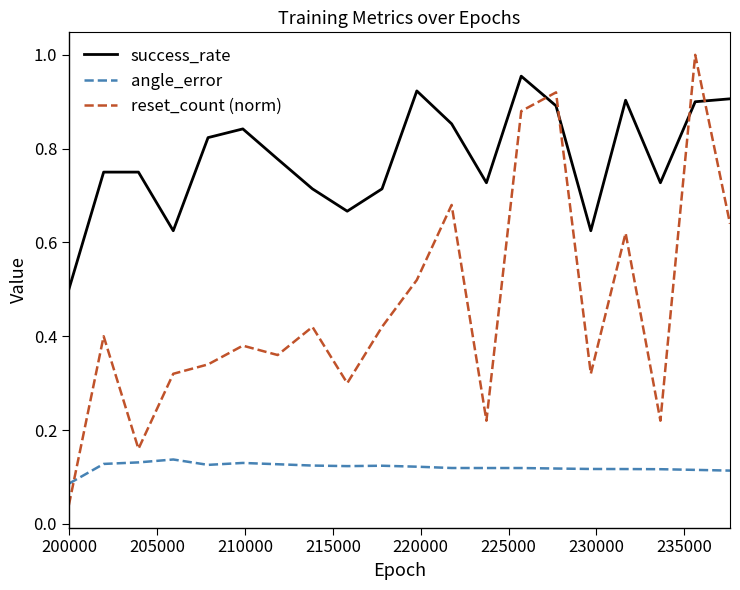

How many intersections are there between reset_count (norm) and success_rate?

4